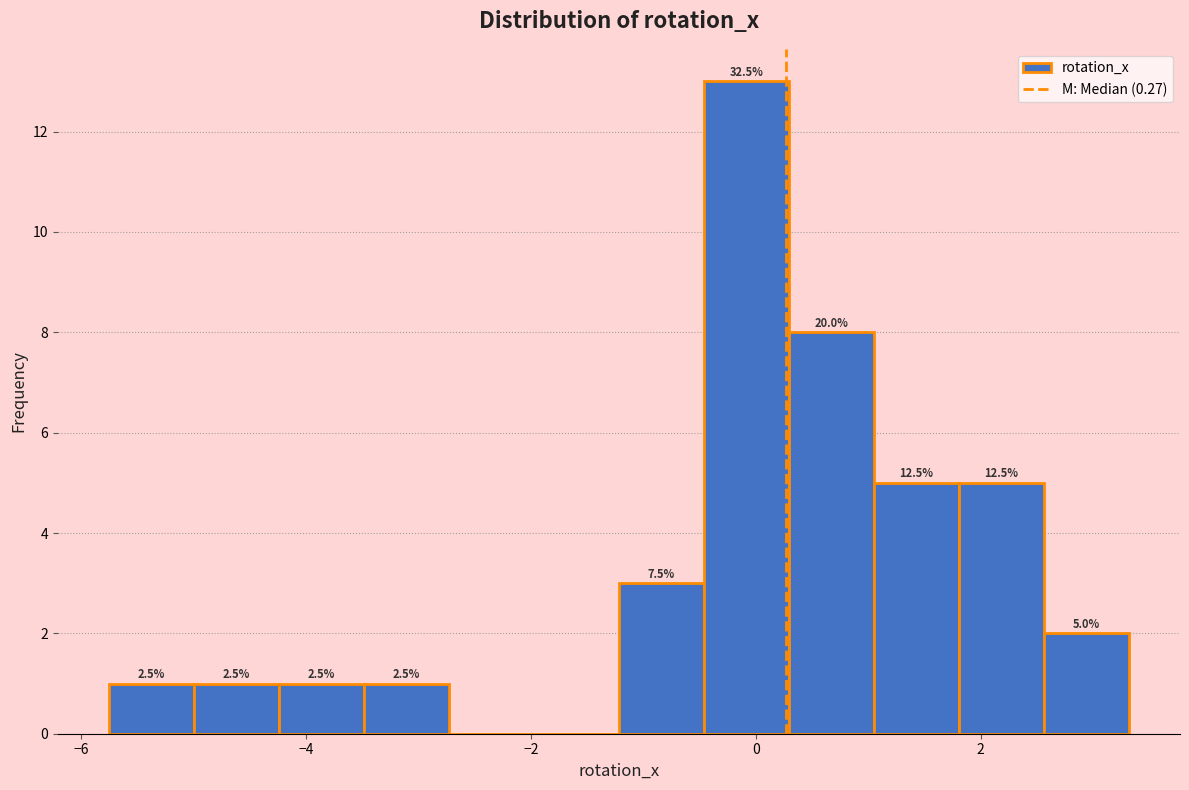

Read against the x-axis, roughly where is the centre of the tallest bar?

0.0